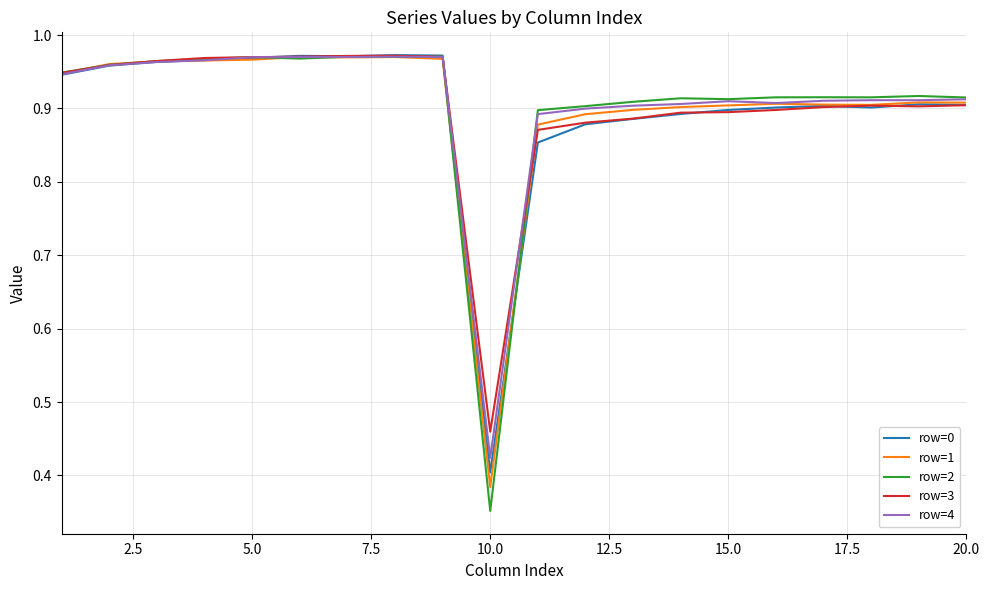

Which series has the largest range (max minus min)?

row=2